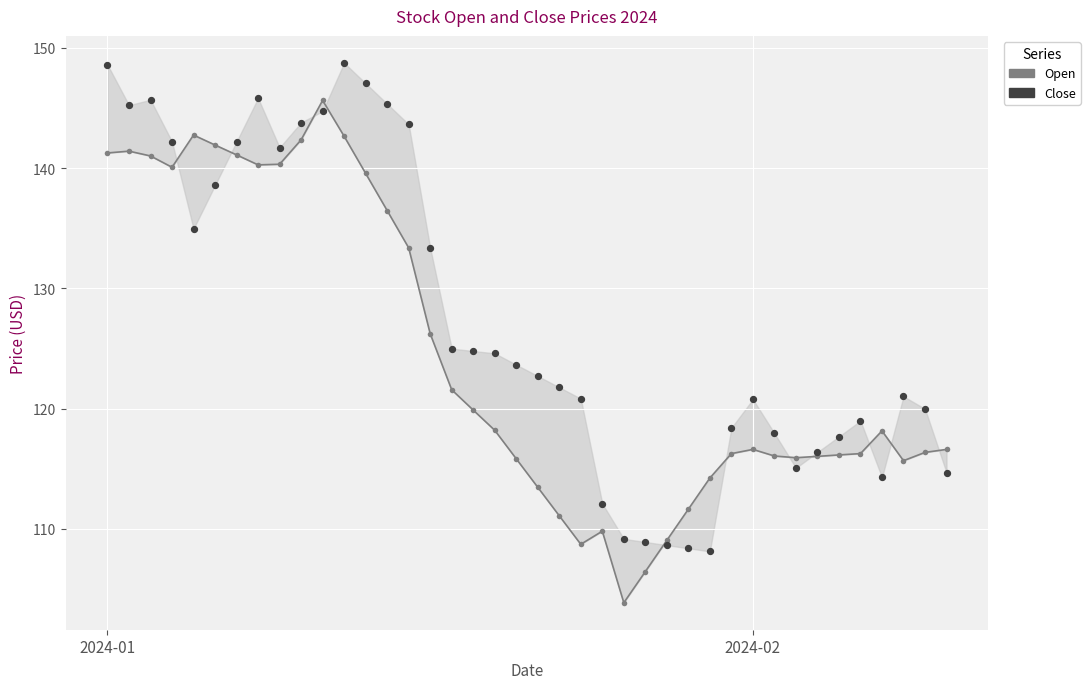

Which series has the largest Y range (max minus min)?

Open